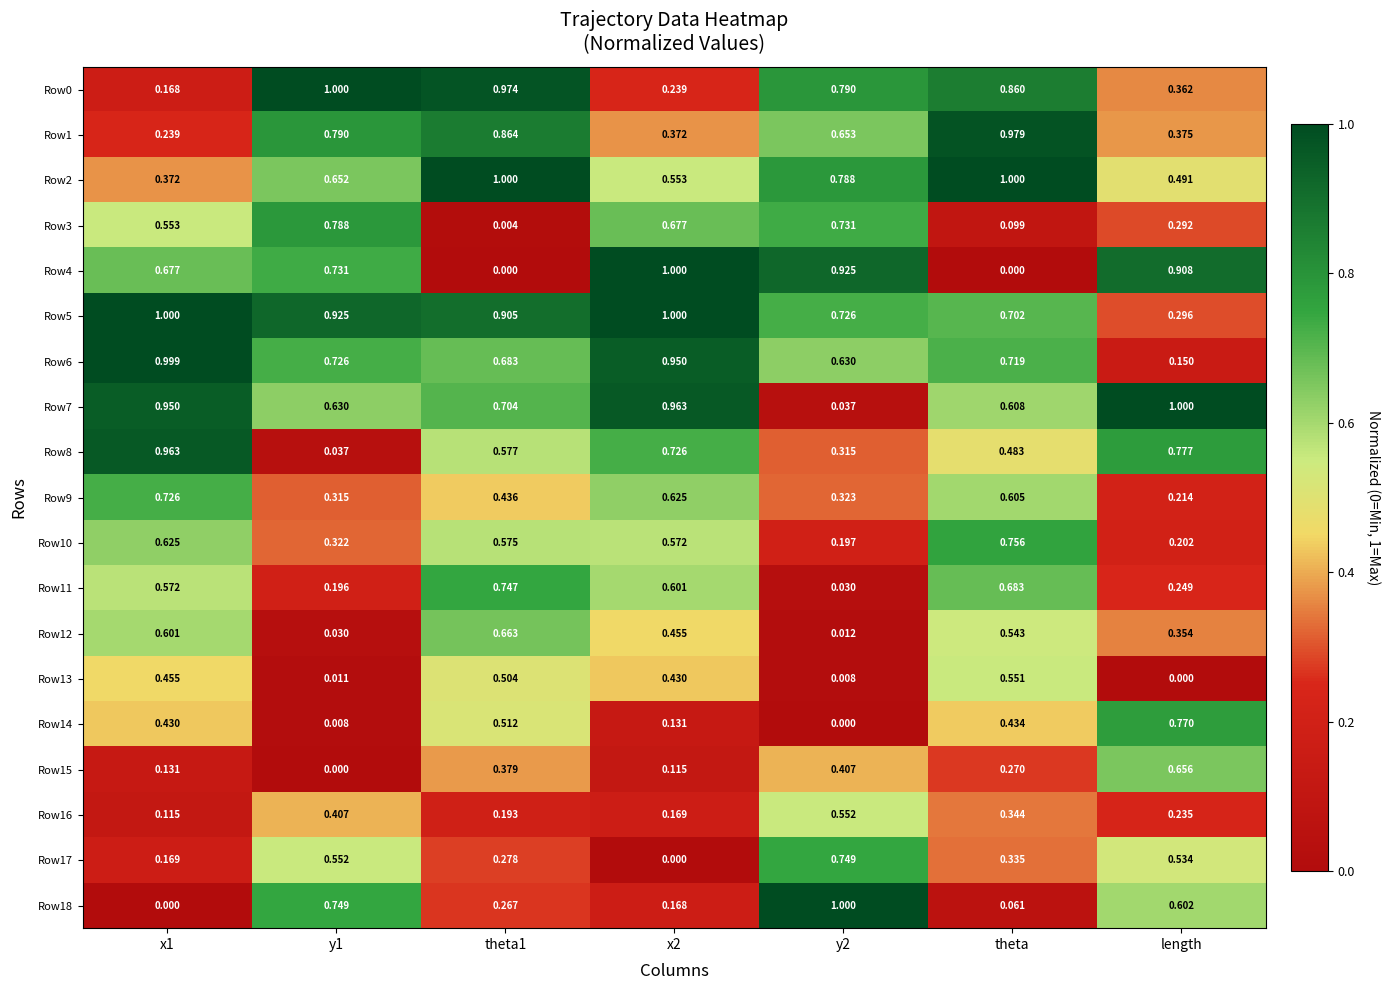

At which label does Row1 reach its peak?

theta